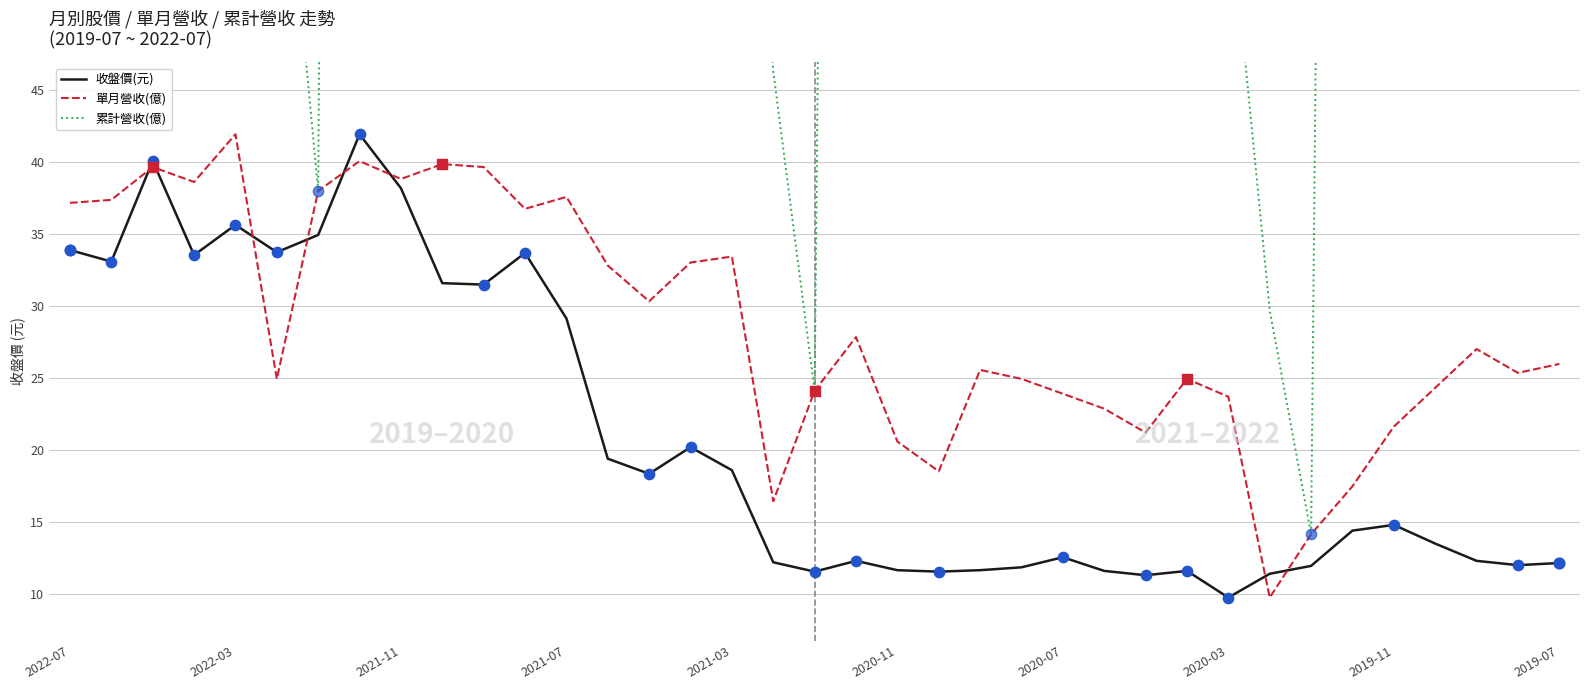

Which series has the widest spread of Y values?

累計營收(億)